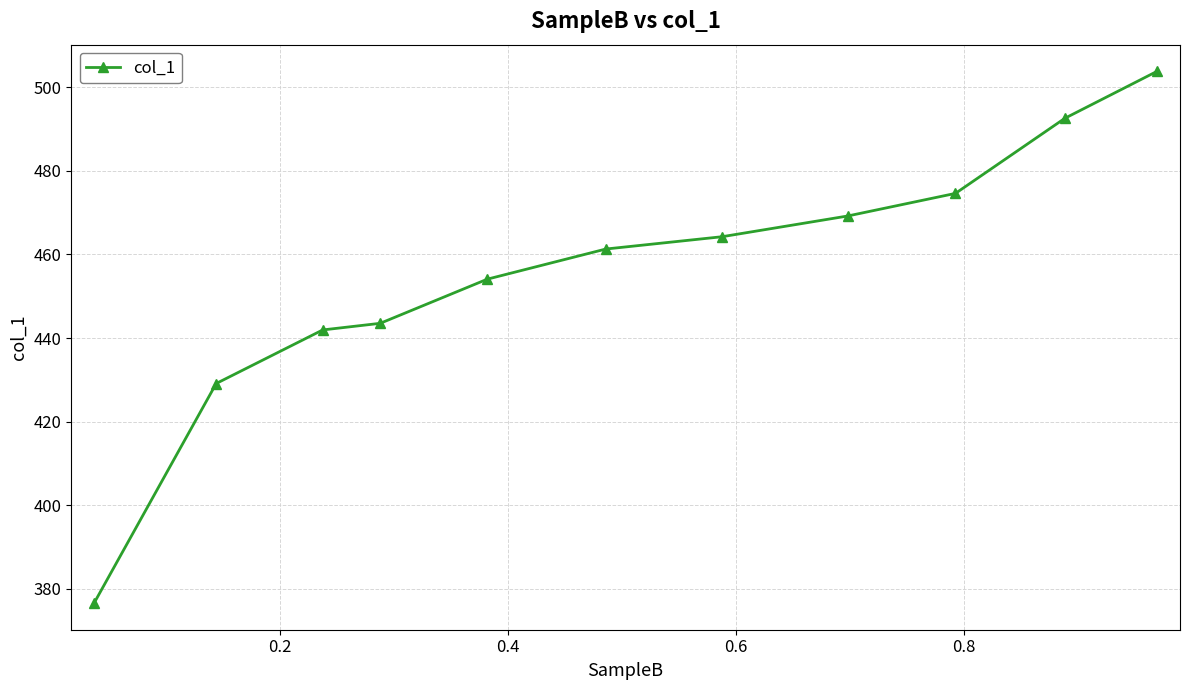

Reading left to right, list all the values displayed in this chart.

376.5	429.1	441.9	443.5	454.1	461.3	464.3	469.2	474.6	492.6	503.9